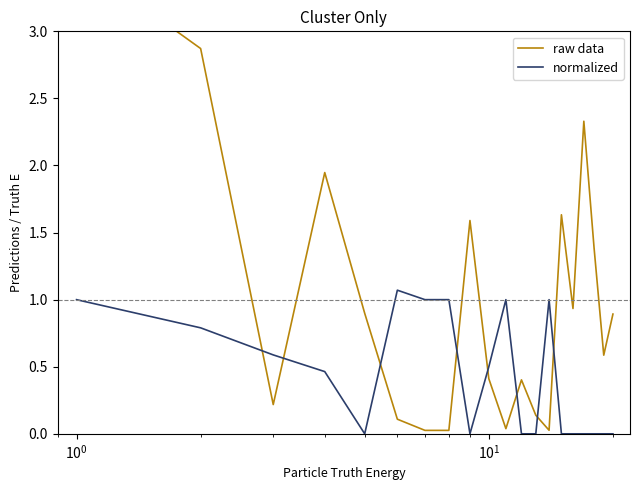

Which series ends up on top after the final intersection of normalized and raw data?

raw data